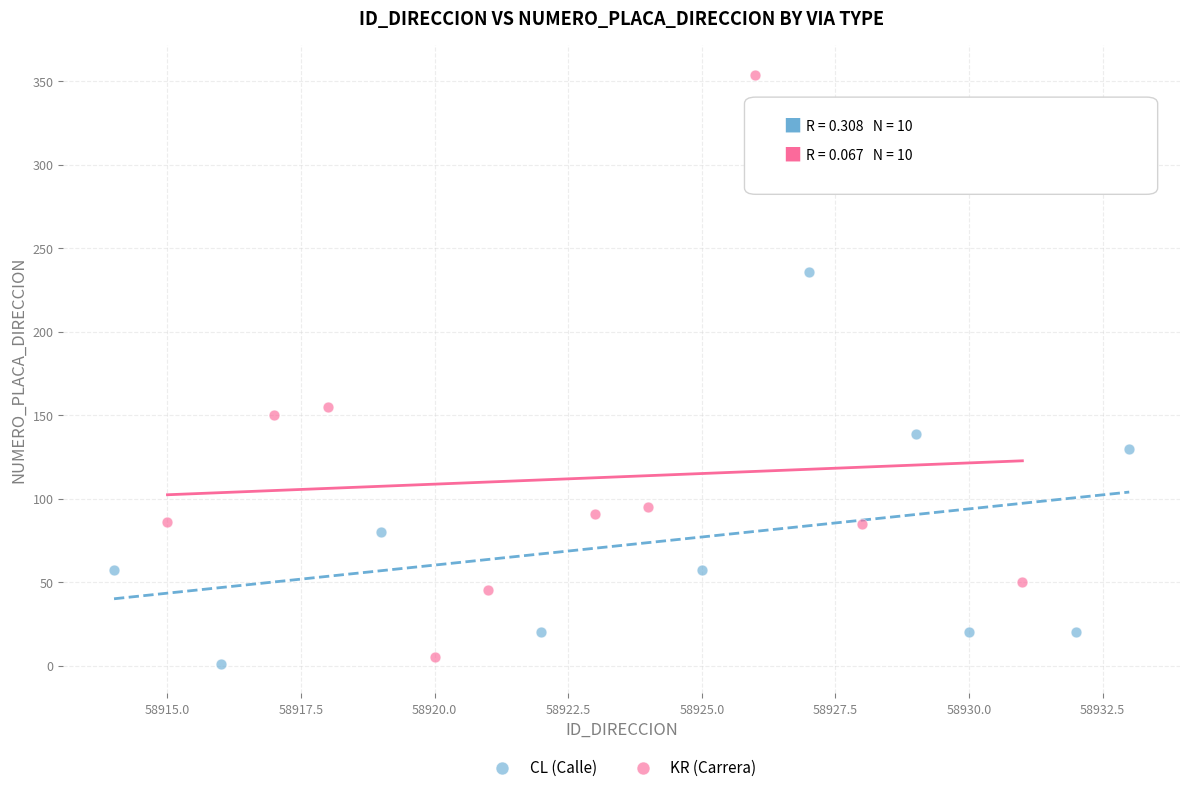

Which series has the widest spread of Y values?

KR (Carrera)